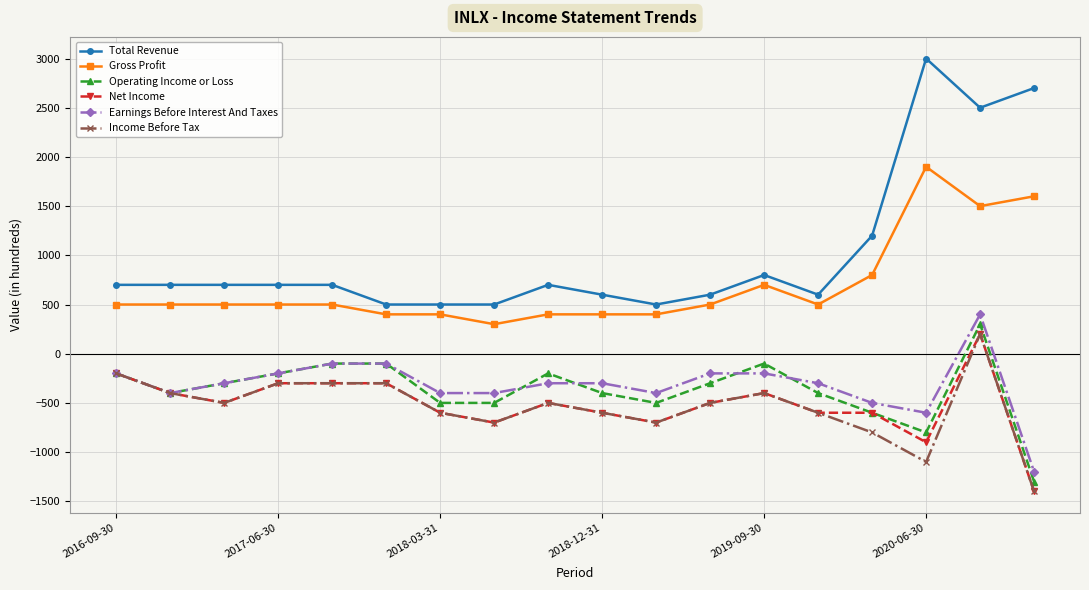

What is the average value of the Total Revenue series?

1011